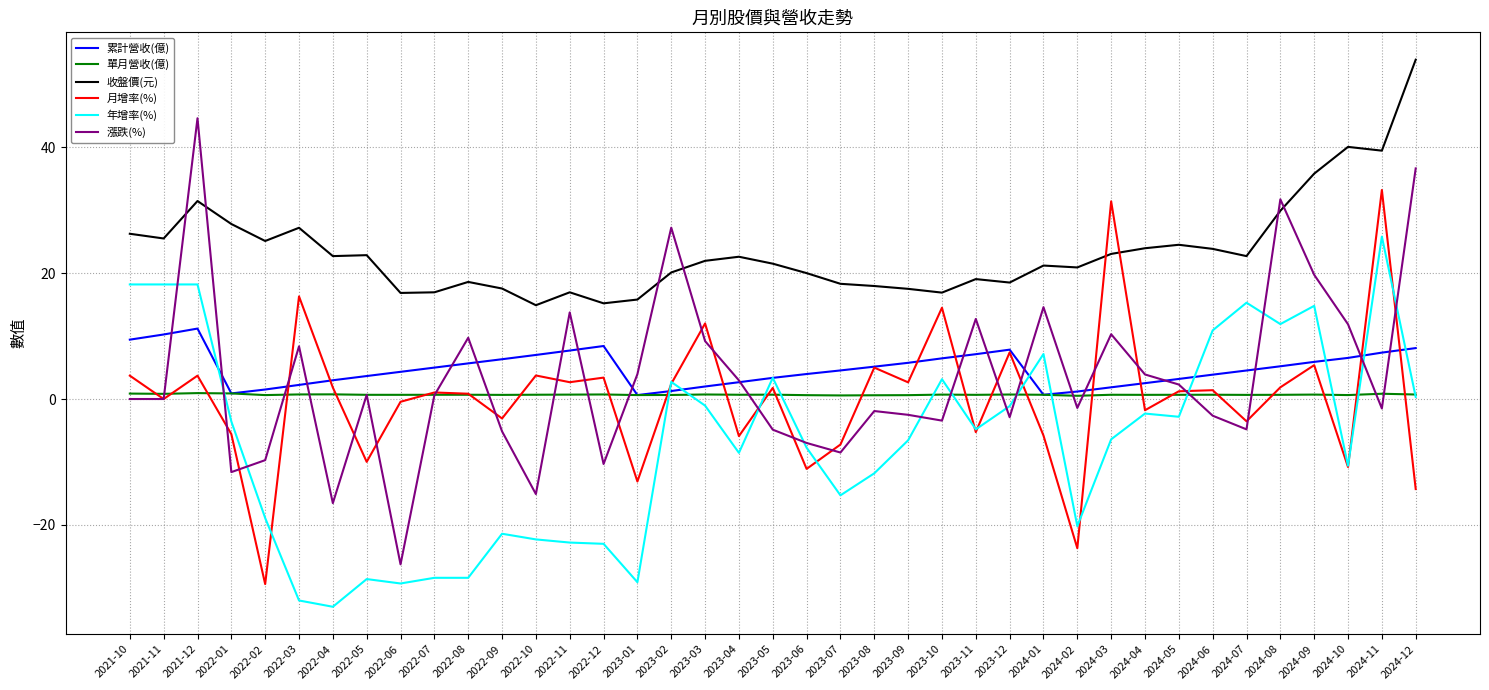

How many lines are shown in the chart?

6